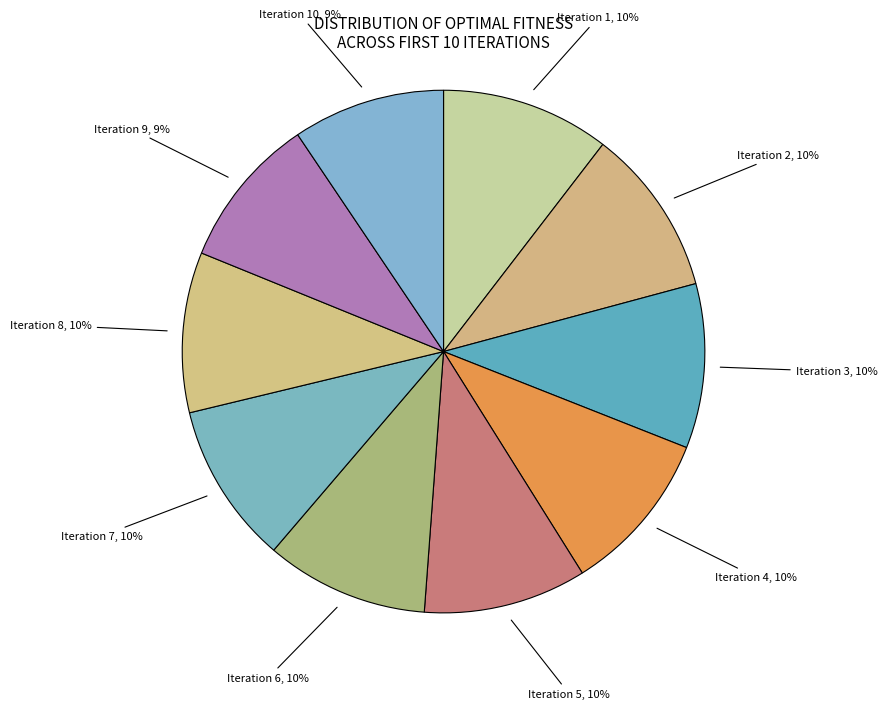

The Iteration 5 slice represents 10% of the pie. True or false?

True